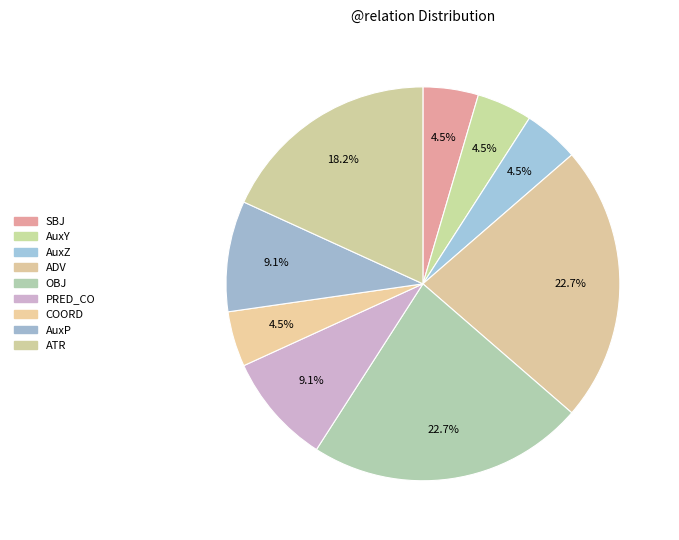

What is the total percentage of AuxP and AuxY?

13.6%